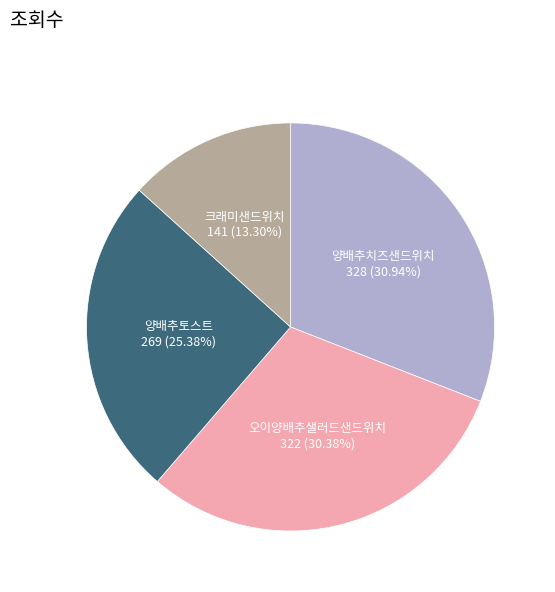

Which category has the biggest portion of the pie?

양배추치즈샌드위치